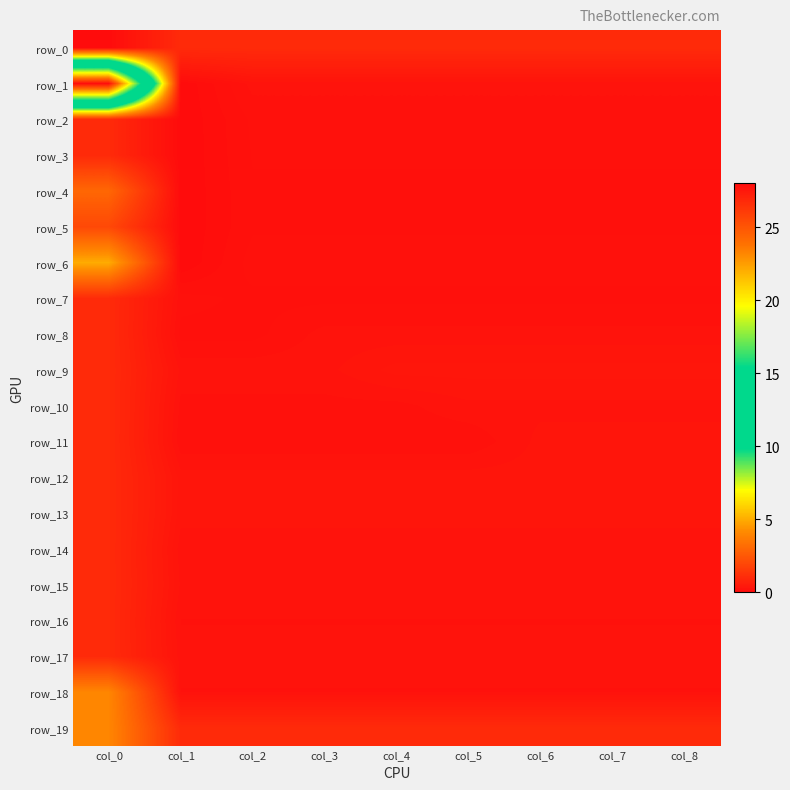

Which series has the largest total across all categories?

row_1